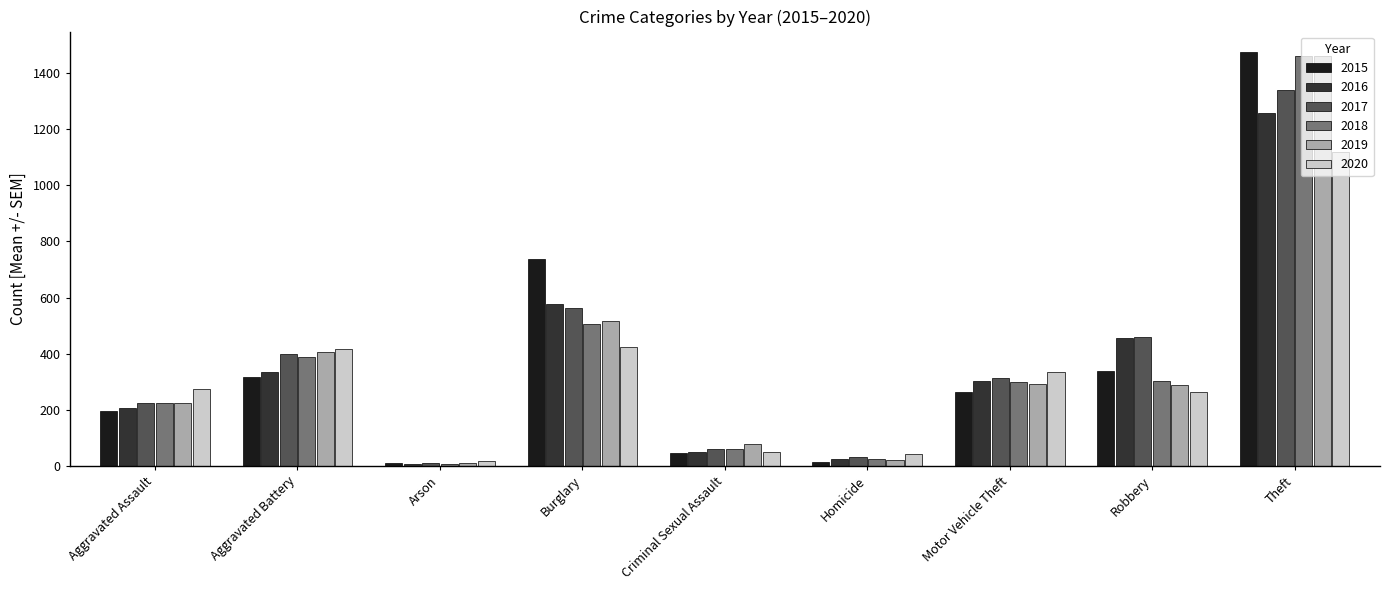

How many bars are there in each group?

6